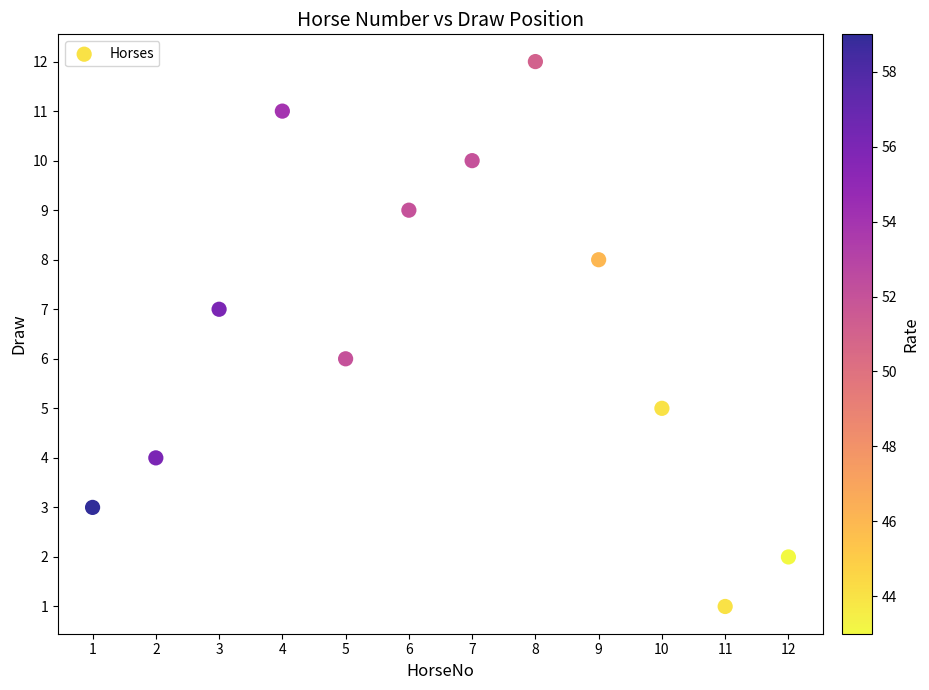

What is the average X value?

6